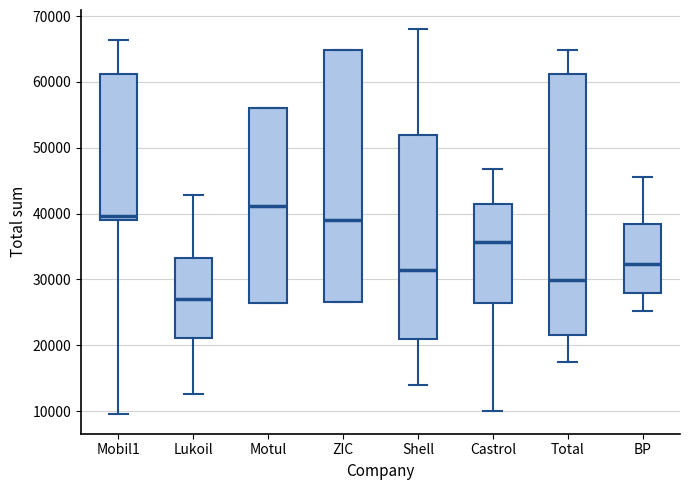

Where does the median line of the box for Shell sit on the y-axis? The values are not printed on the chart, so give them approximately, as read against the axis.

32000